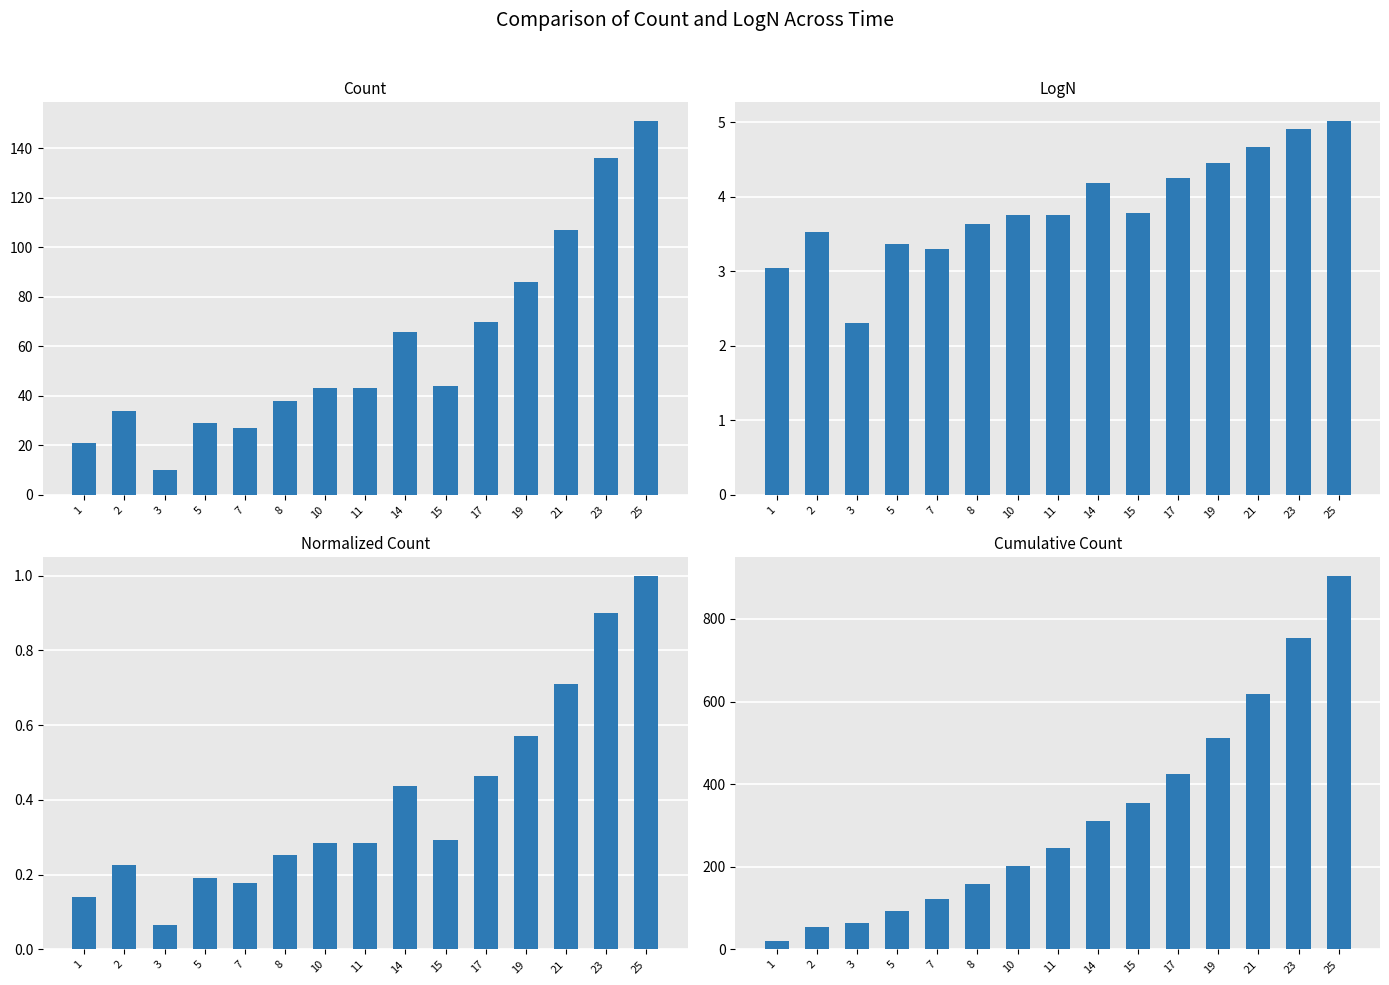

What is the difference between the highest and lowest values at 11?

244.7